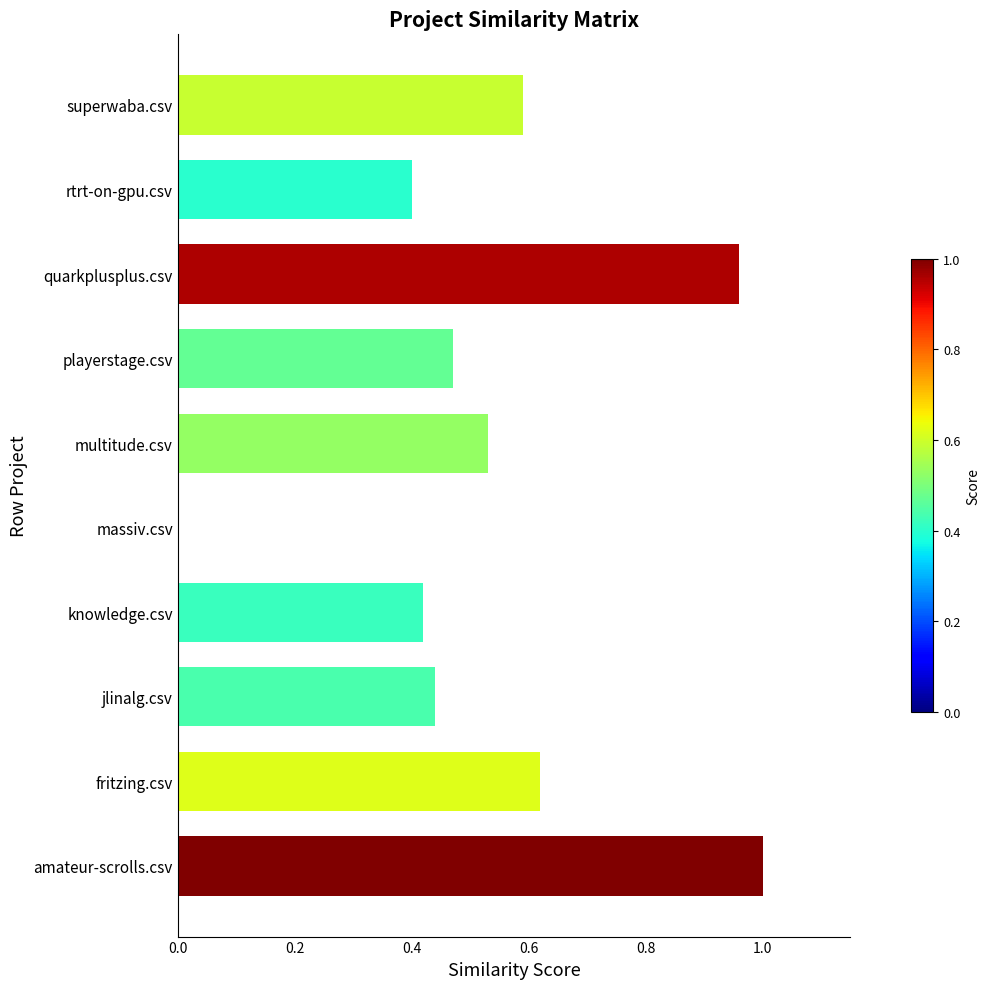

What is the sum of the values at fritzing.csv and playerstage.csv?

1.1